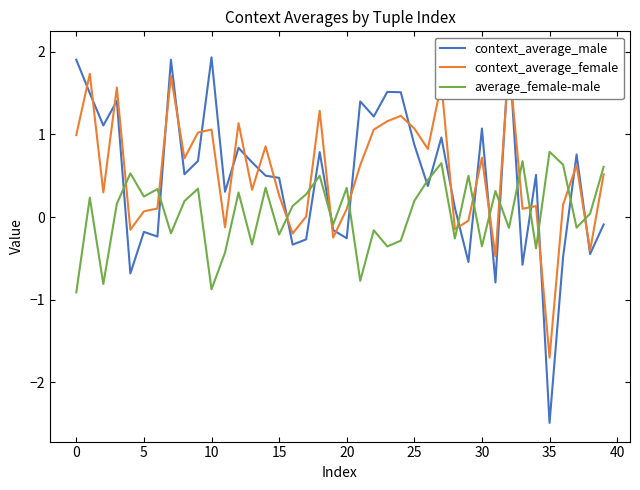

What is the sum of the context_average_male values at 36 and 19?

-0.6